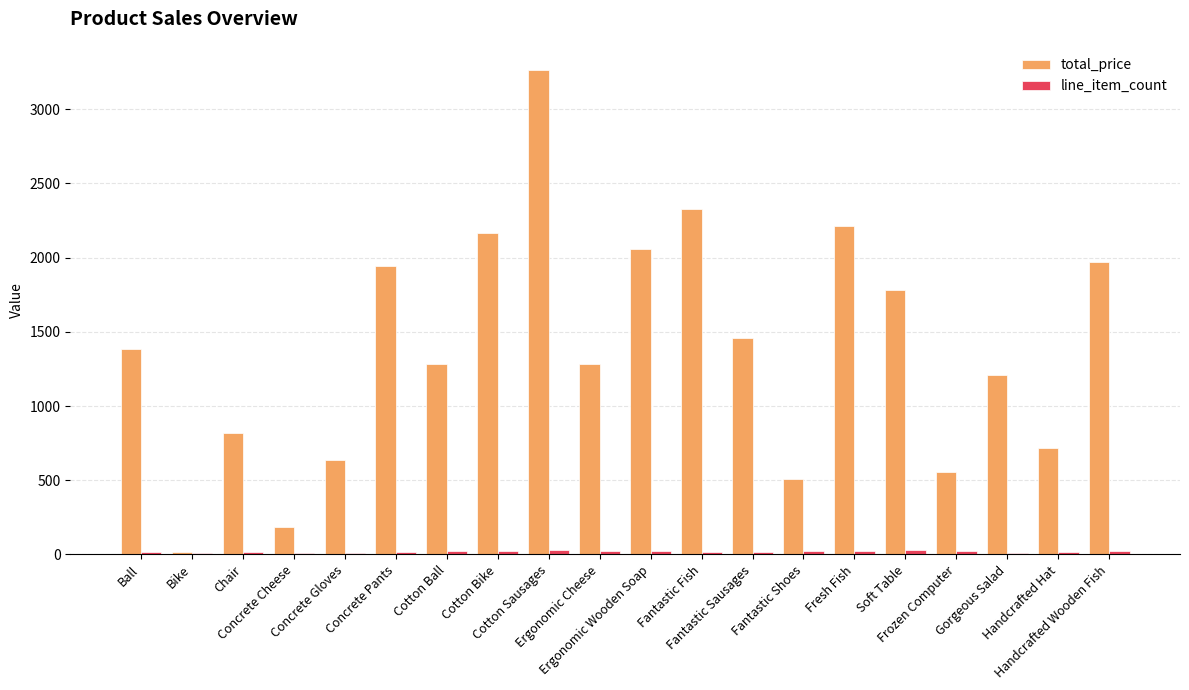

Which series has the largest range (max minus min)?

total_price